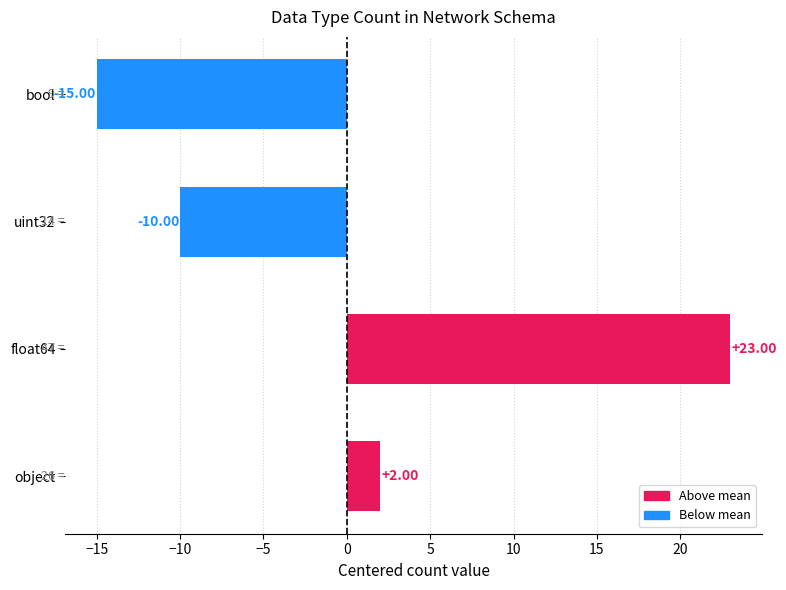

Rank the categories by value from highest to lowest.

float64, object, uint32, bool